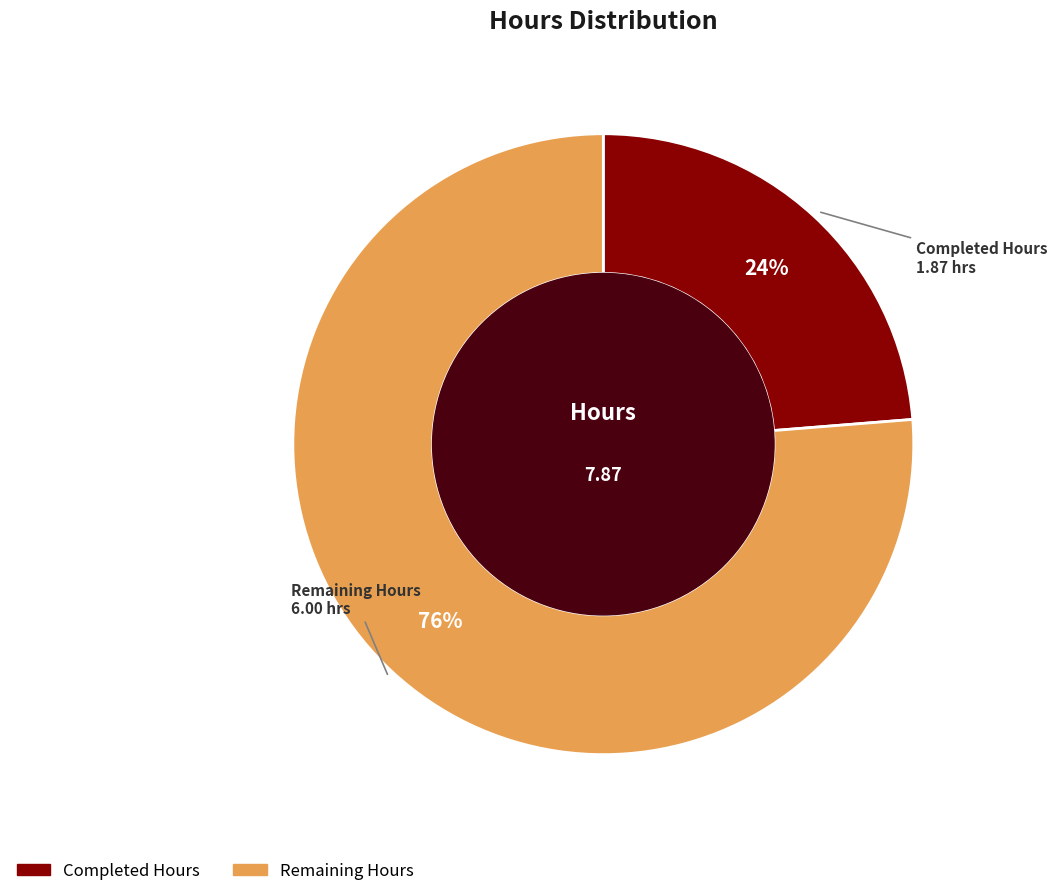

Is there any slice that represents more than half of the pie?

Yes